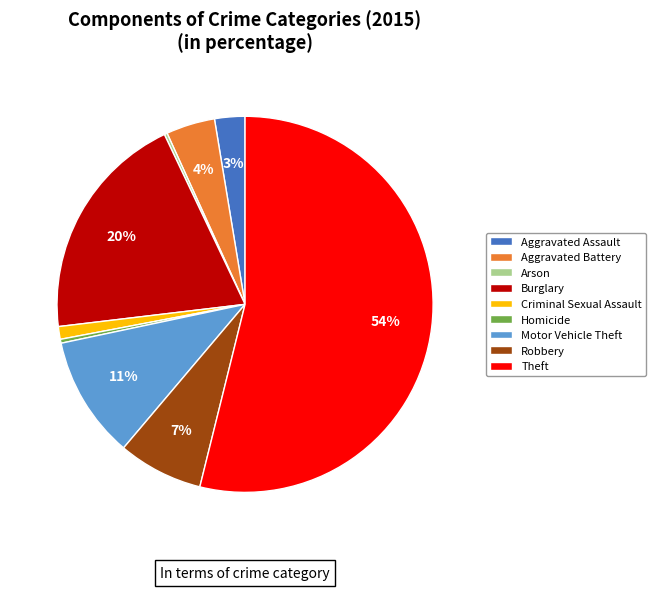

Between Homicide and Burglary, which is larger?

Burglary